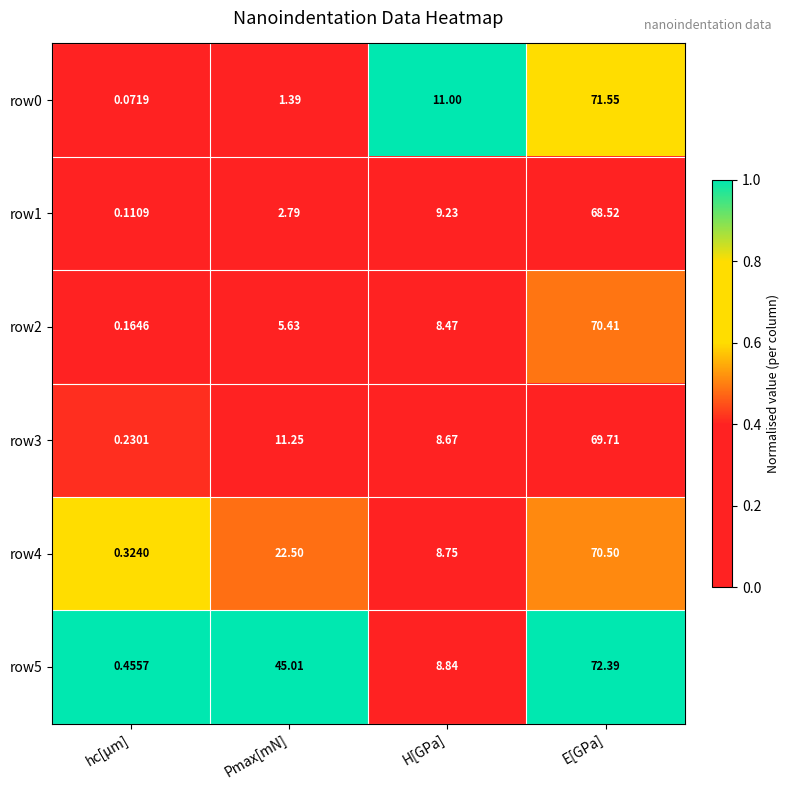

Where is row0 nearest to the value 35?

H[GPa]